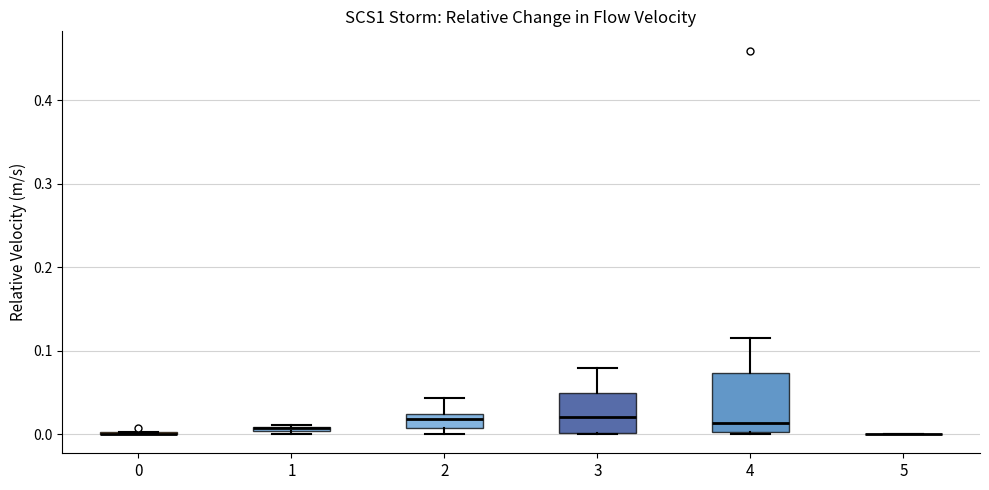

Which box is the tallest, from its lower edge to its upper edge?

4